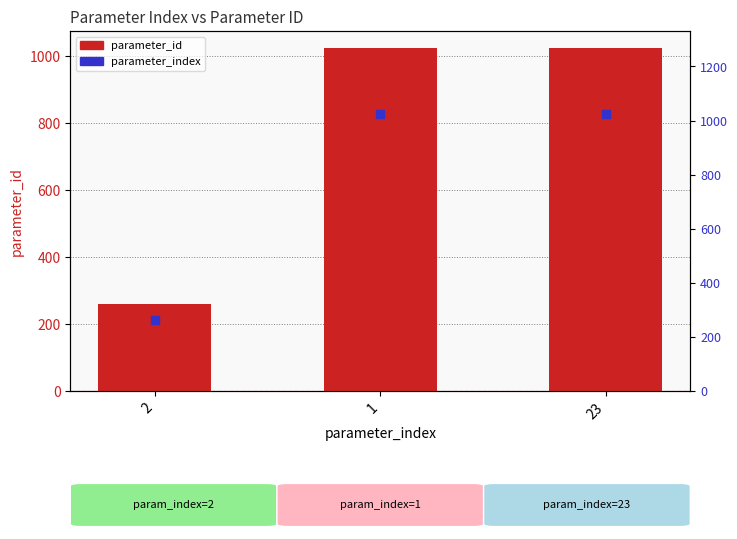

Is the value of parameter_index (value) at 23 greater than the value of parameter_id at 23?

No